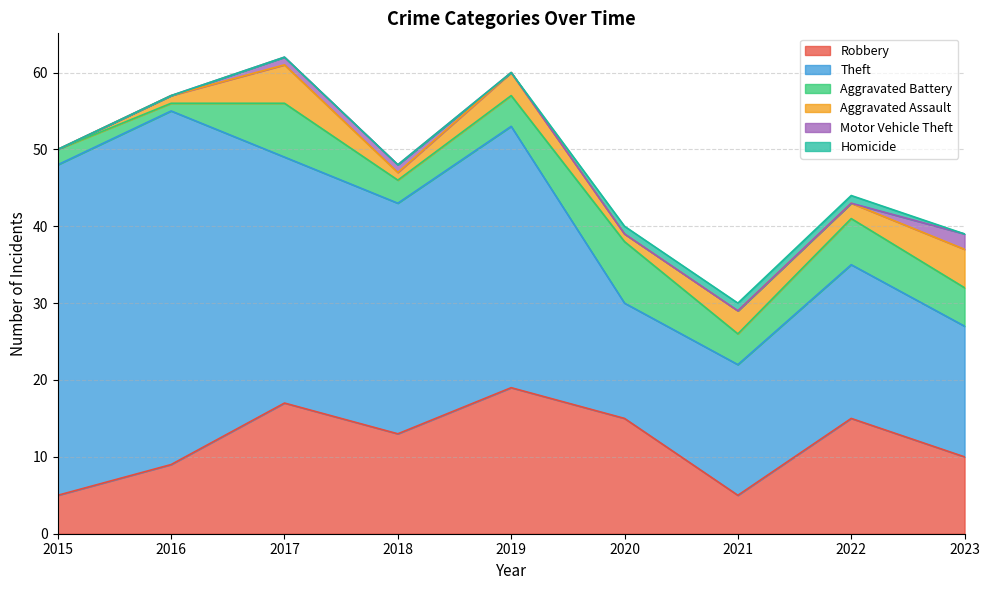

Is it true that Motor Vehicle Theft equals 0 at 2020?

True